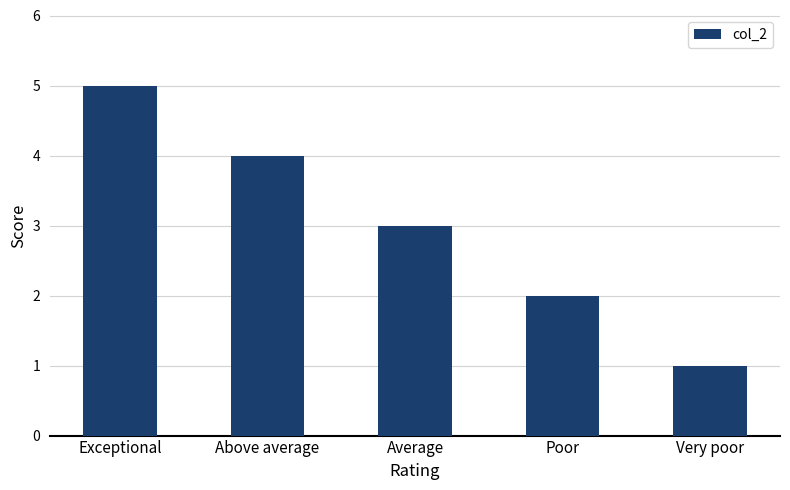

What is the approximate value at Exceptional?

5